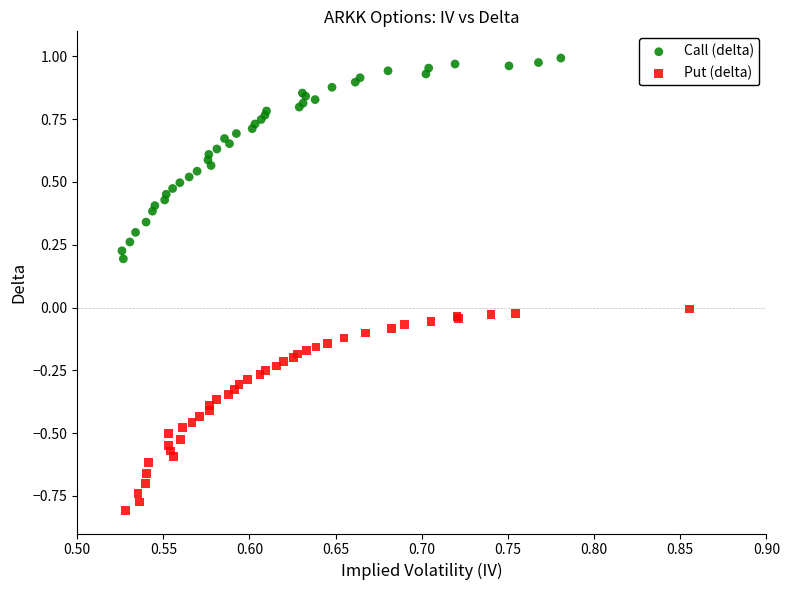

Which series reaches the maximum Y coordinate?

Call (delta)